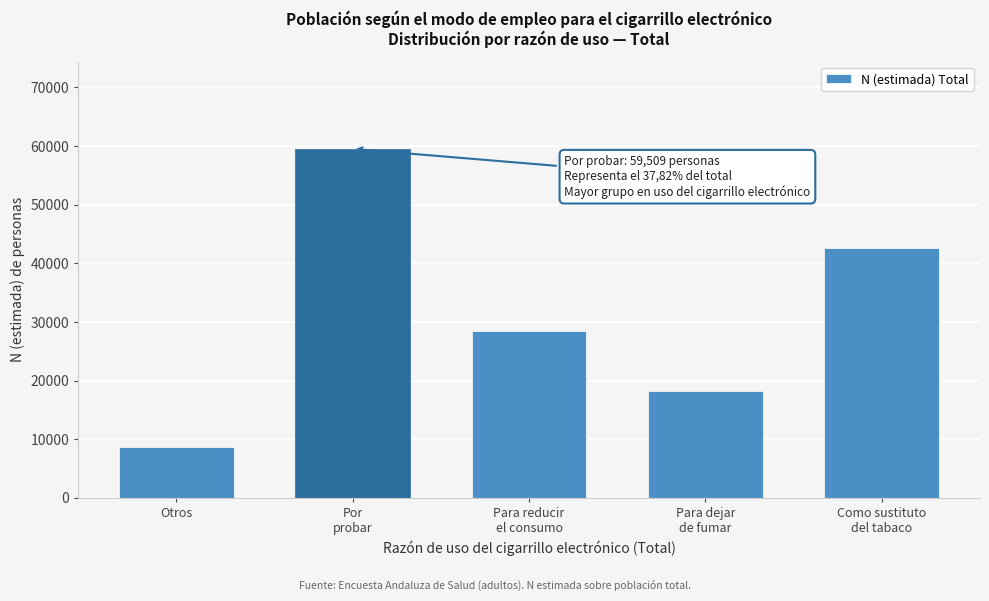

Reading left to right, transcribe all the data shown in this chart.

8630	59509	28495	18178	42549